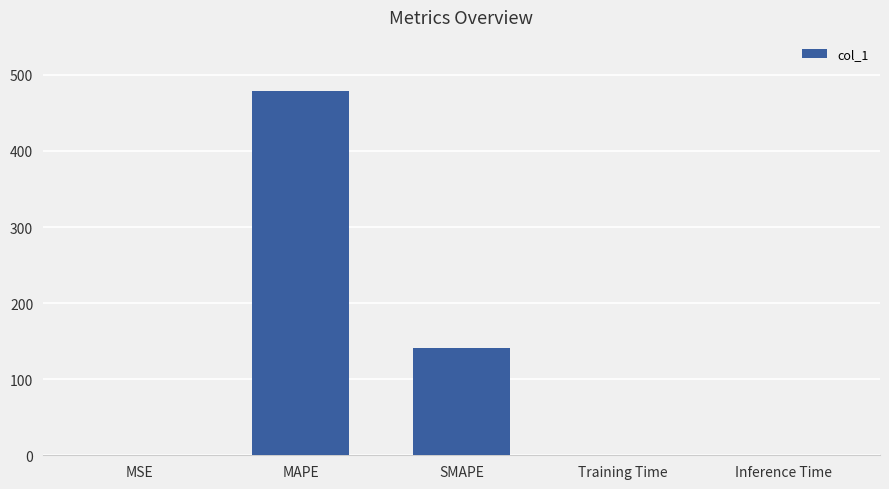

Are the bars horizontal?

No